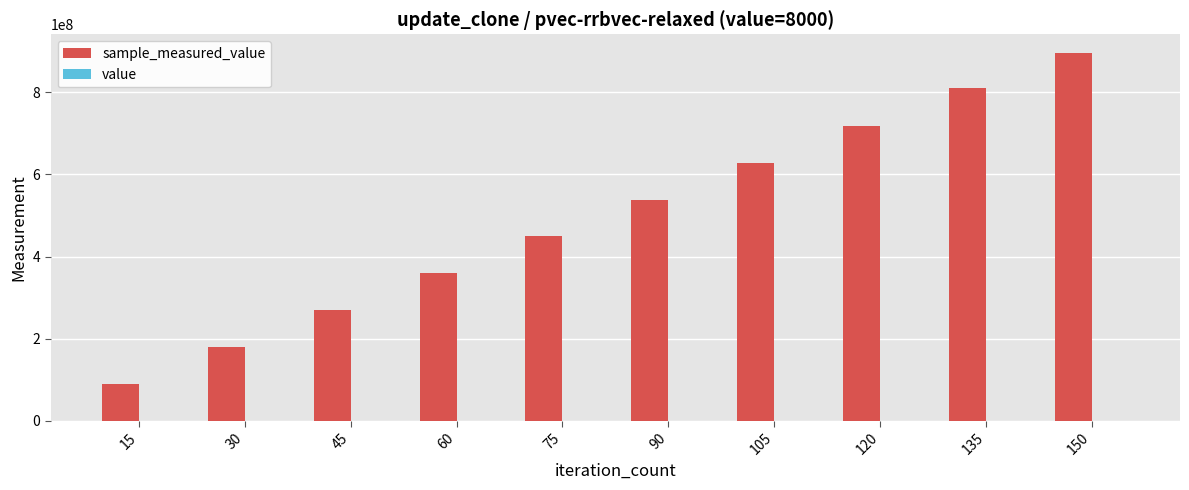

At which category is the sum across all series the highest?

150